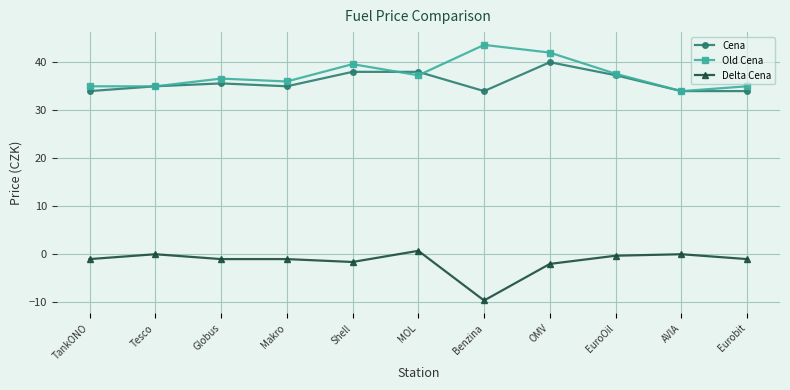

Which series has the largest total across all categories?

Old Cena